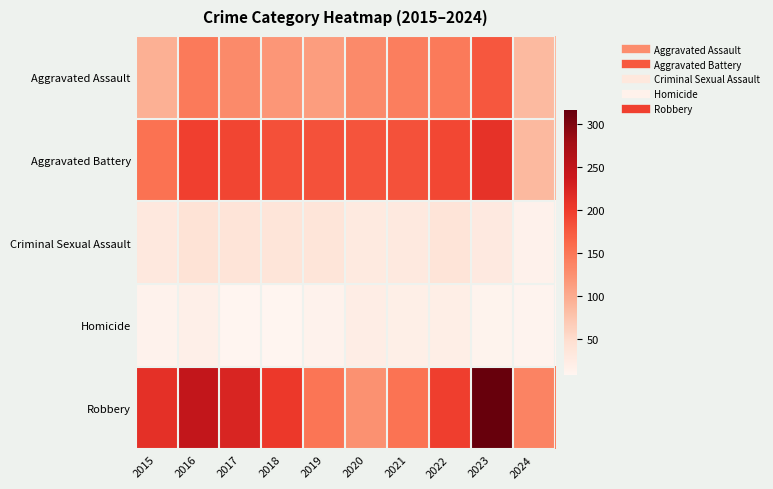

Between 2018 and 2019, which is larger?

2018